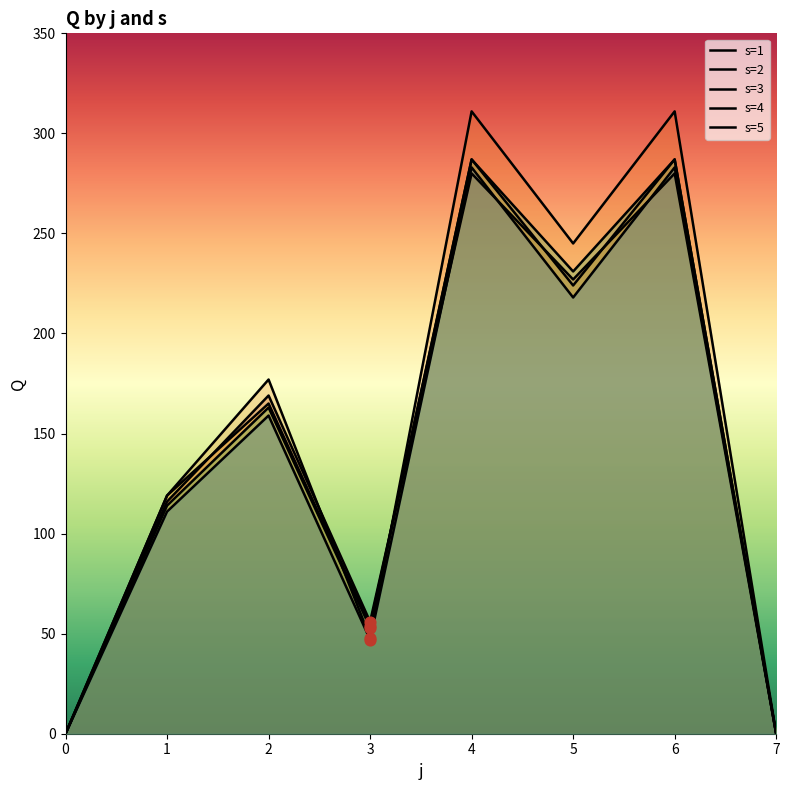

Which series reaches the maximum Y coordinate?

s=2